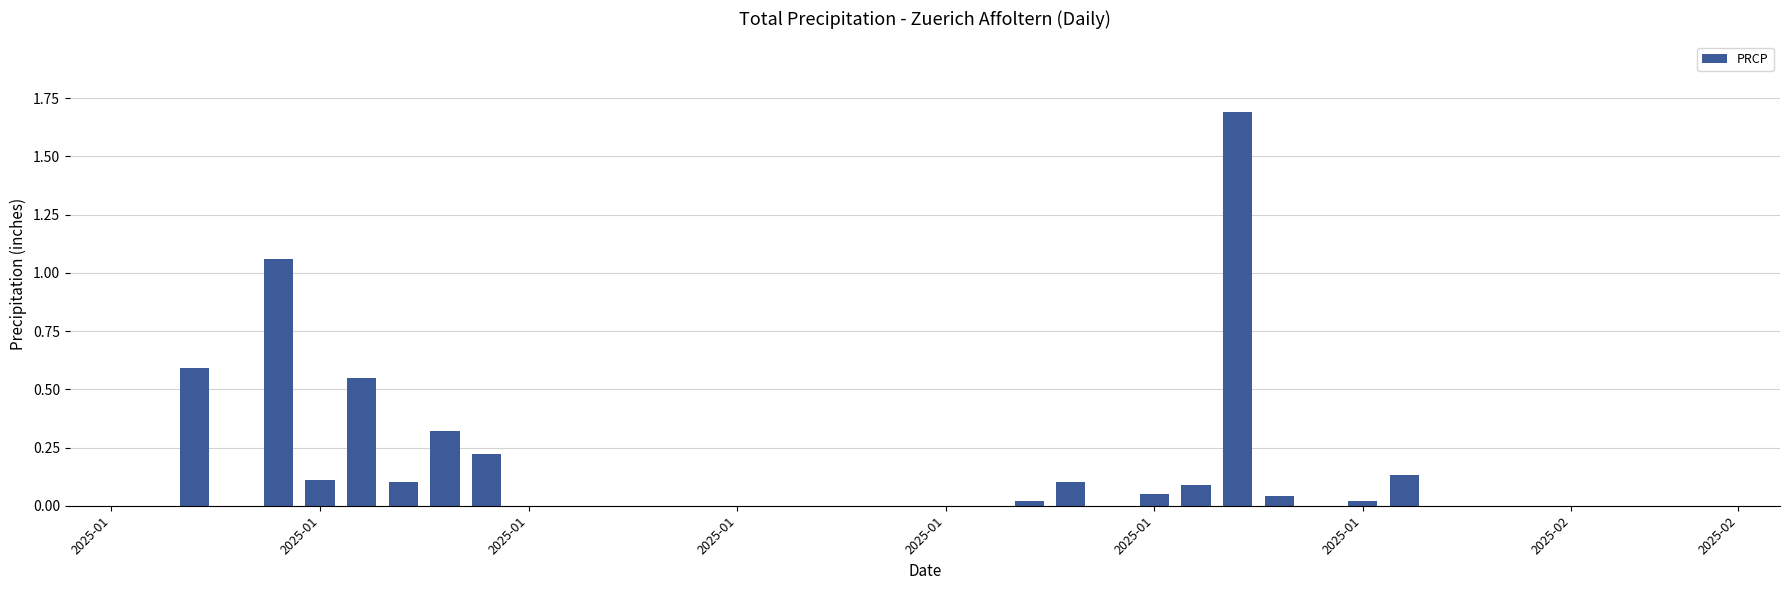

What is the maximum value shown in the chart?

1.7